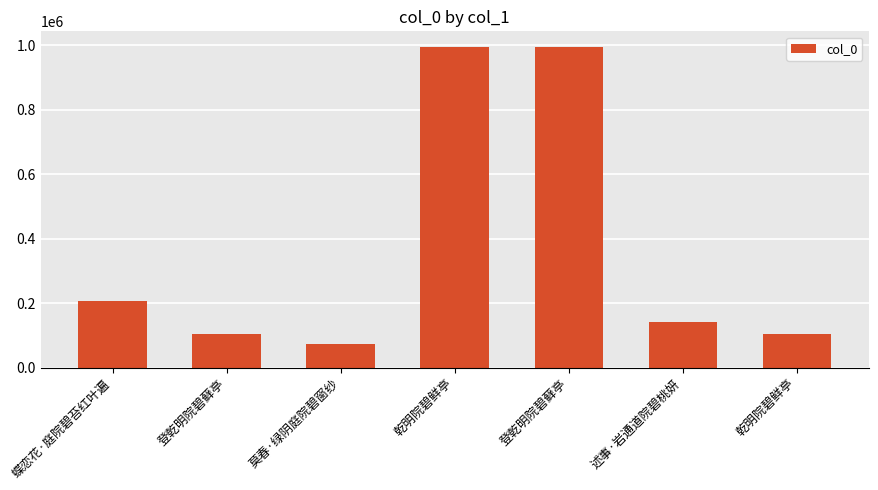

What is the approximate value at 莫春·绿阴庭院碧窗纱, to the nearest 10?

74430